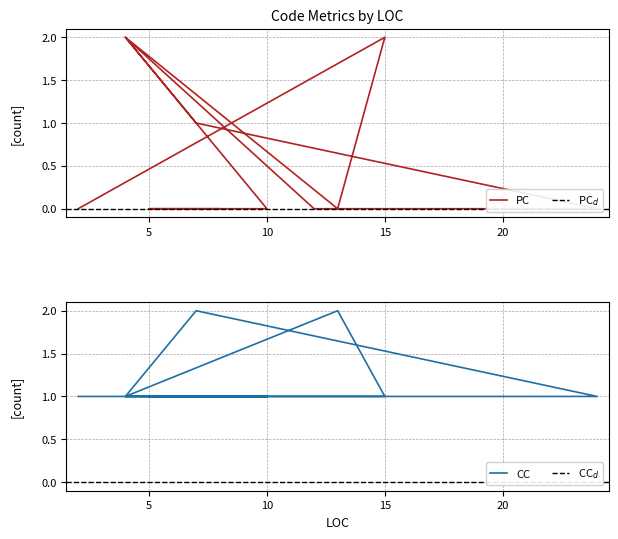

The value of PC at 24 is 1. True or false?

False